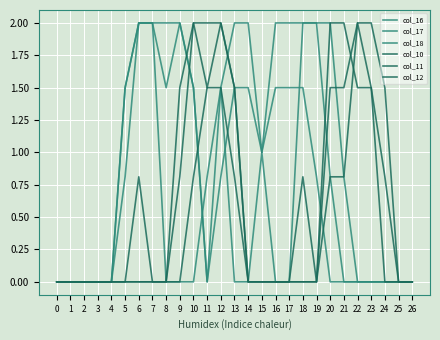

Where do col_11 and col_17 first cross each other?

9 and 10